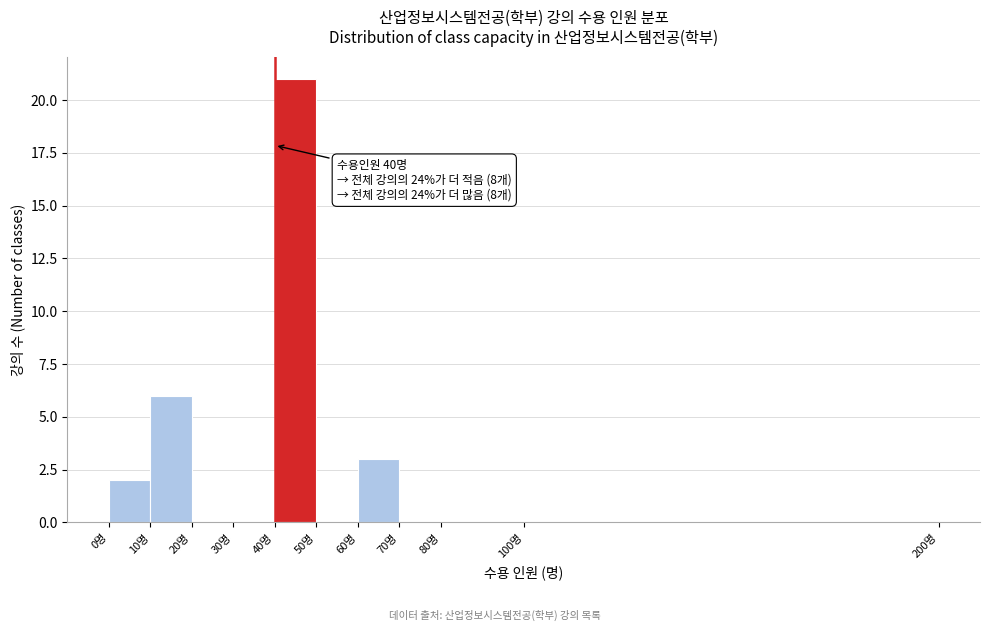

Over which range of the x-axis is the bar tallest?

40 to 50